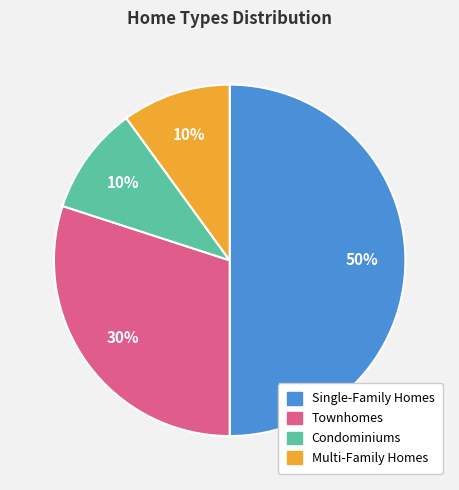

How many segments does this pie chart have?

4